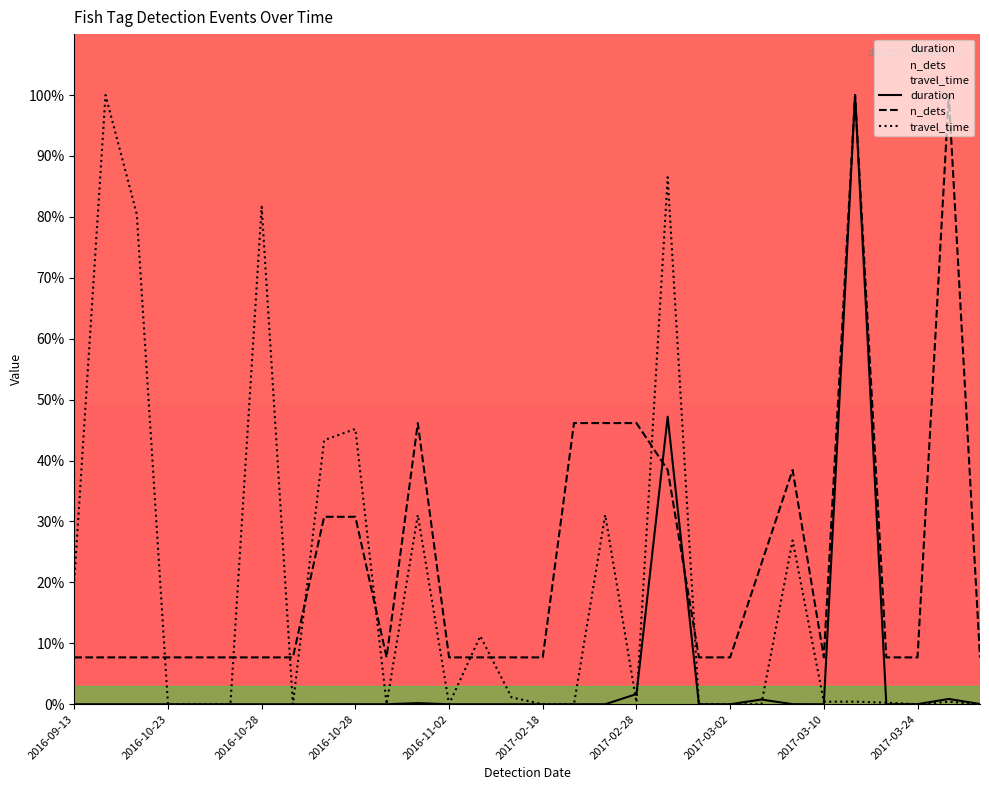

How many interior local peaks does the travel_time series have?

10